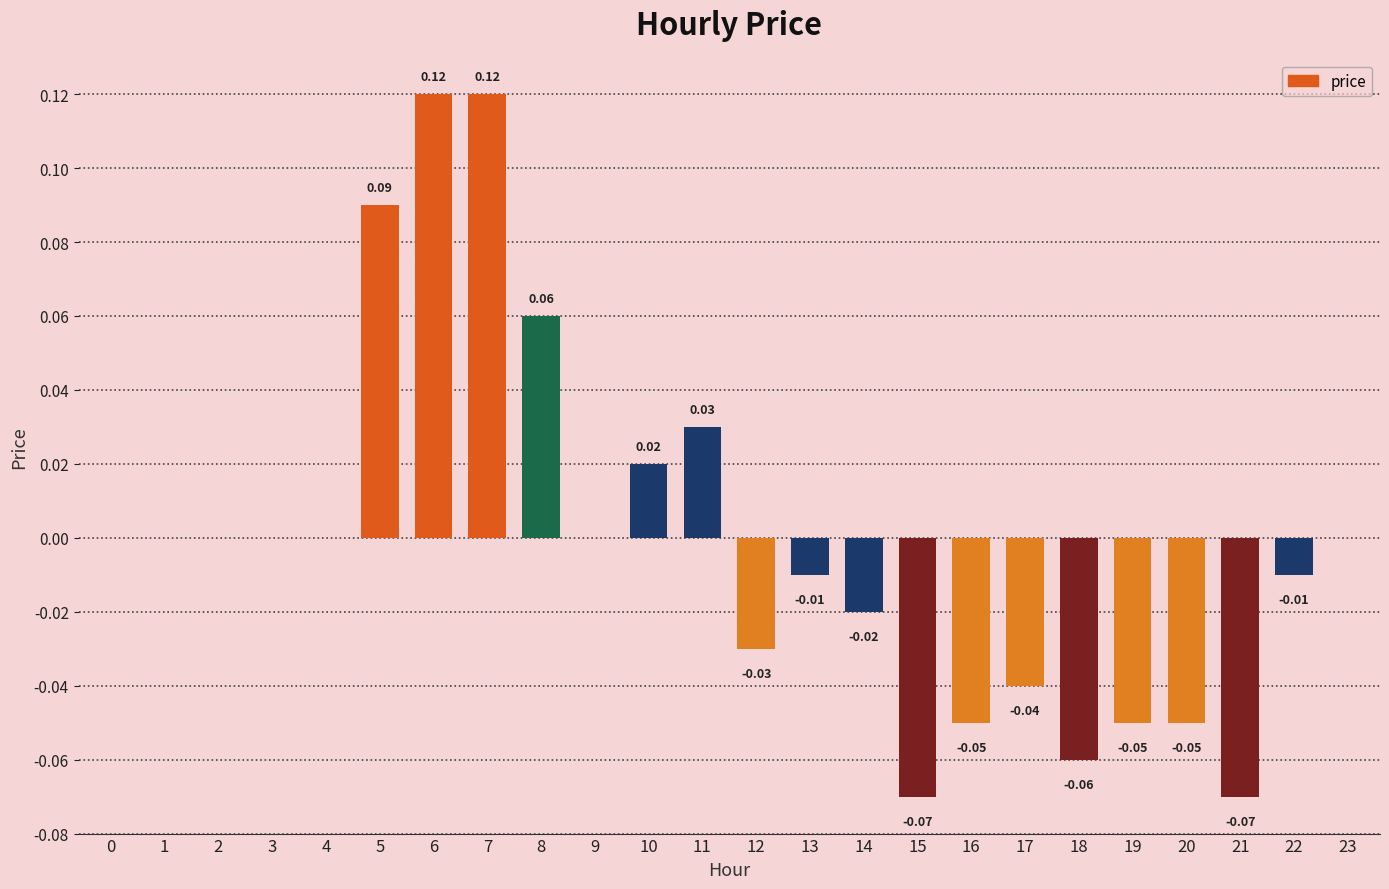

Count the number of data series in this chart.

1